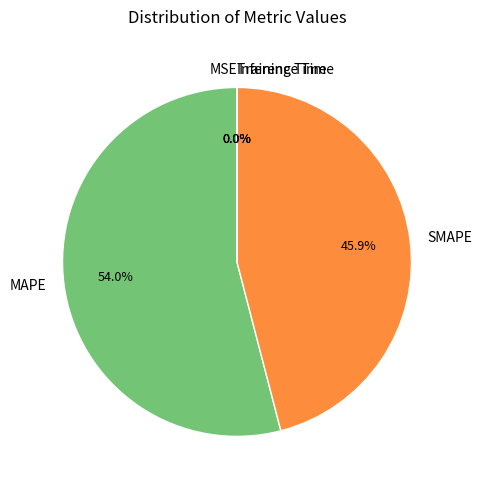

Does any single category account for the majority?

Yes